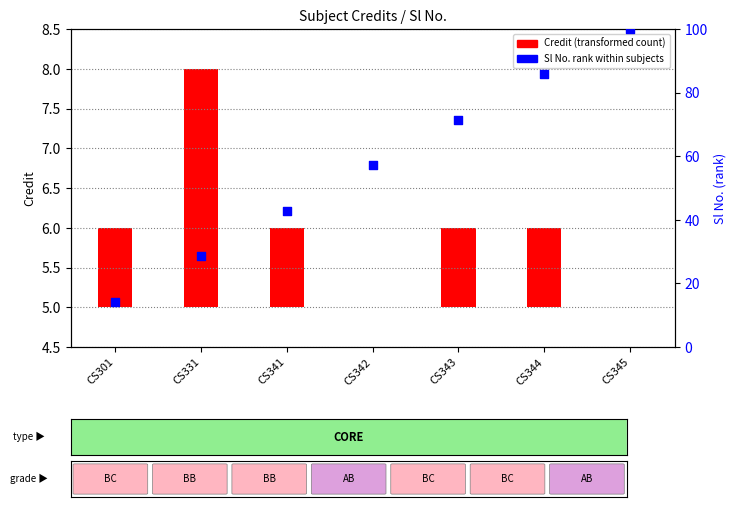

What is the ratio of the value at CS341 to the value at CS344?

0.5